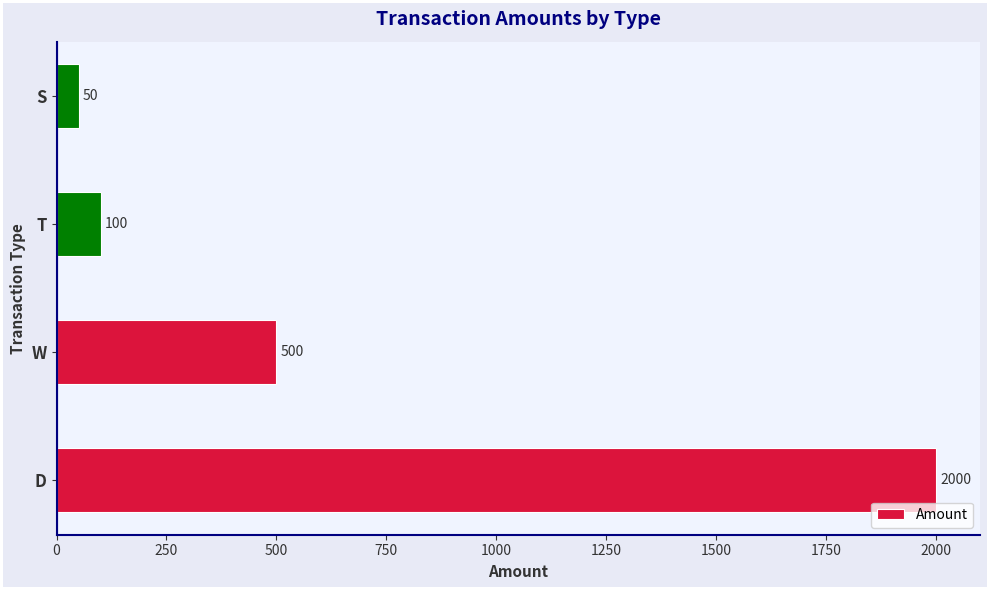

The value at S is 50. True or false?

True